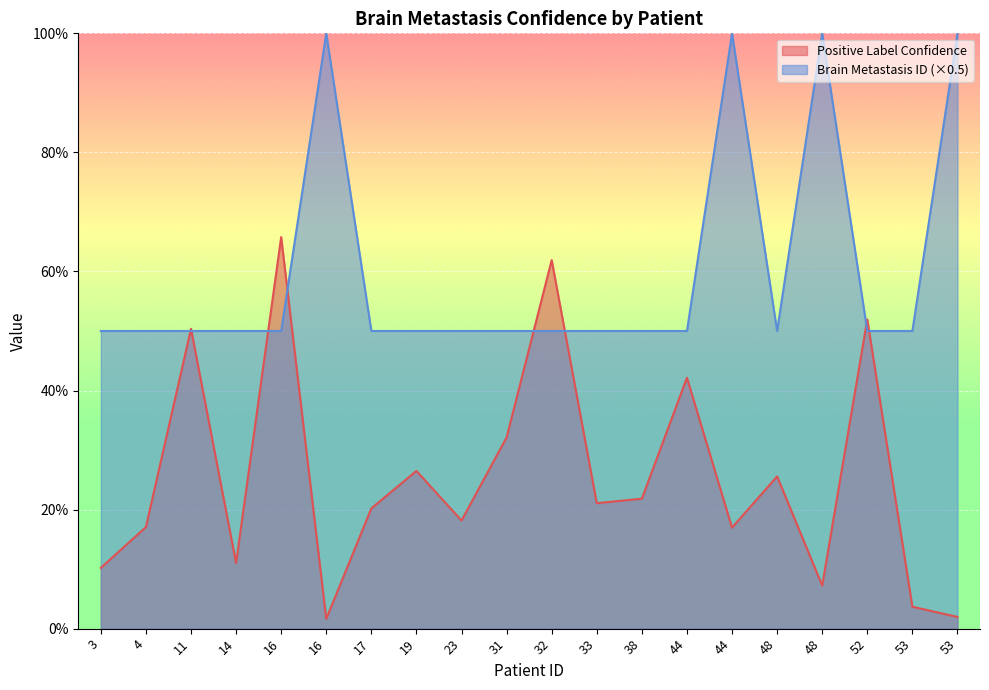

True or false: Brain Metastasis ID and Positive Label Confidence intersect in this chart.

True